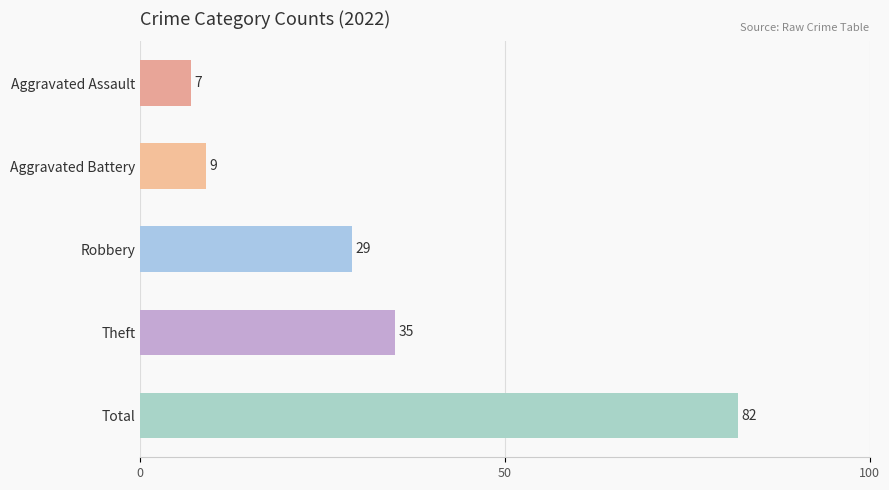

Does the chart contain any negative values?

No